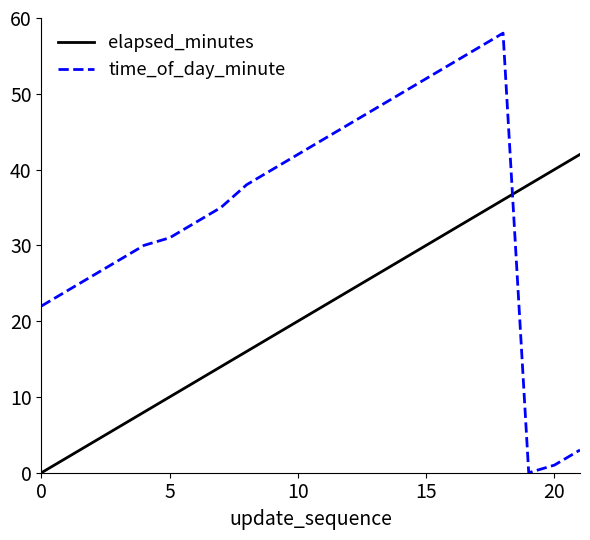

What is the difference between the maximum and second lowest values in the time_of_day_minute series?

57